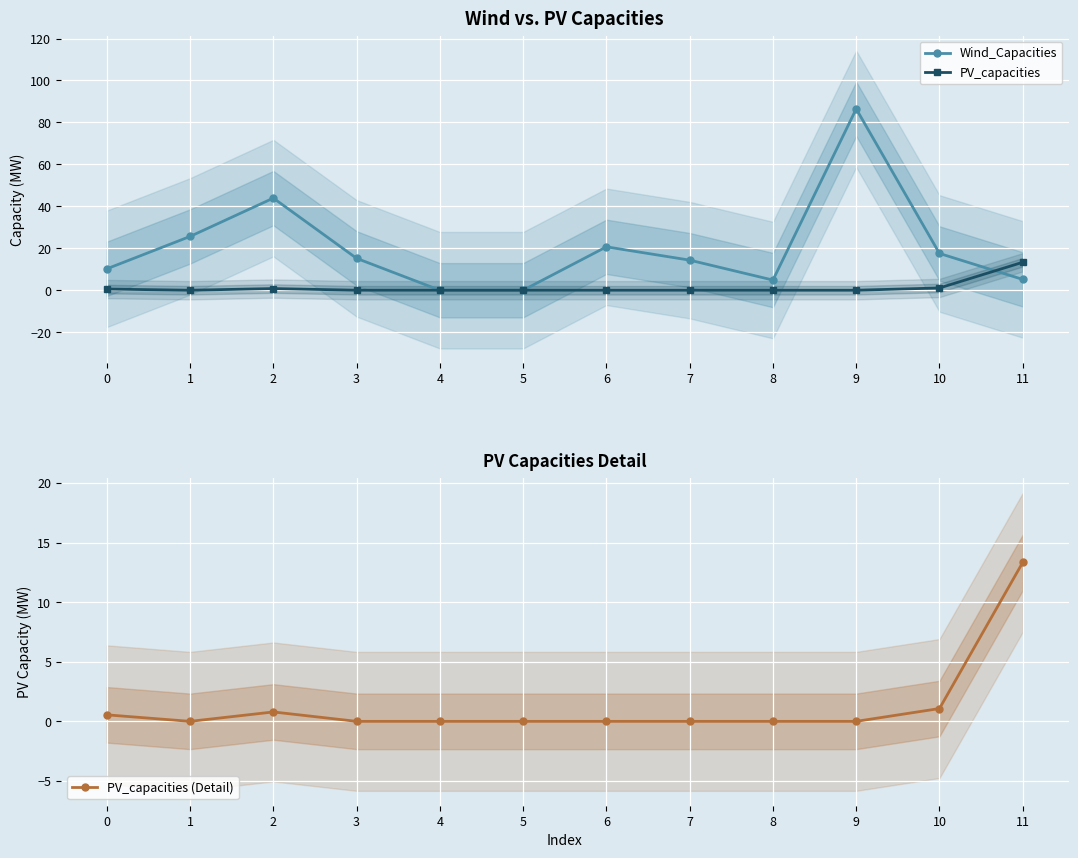

Where do Wind_Capacities and PV_capacities (Detail) first cross each other?

10 and 11